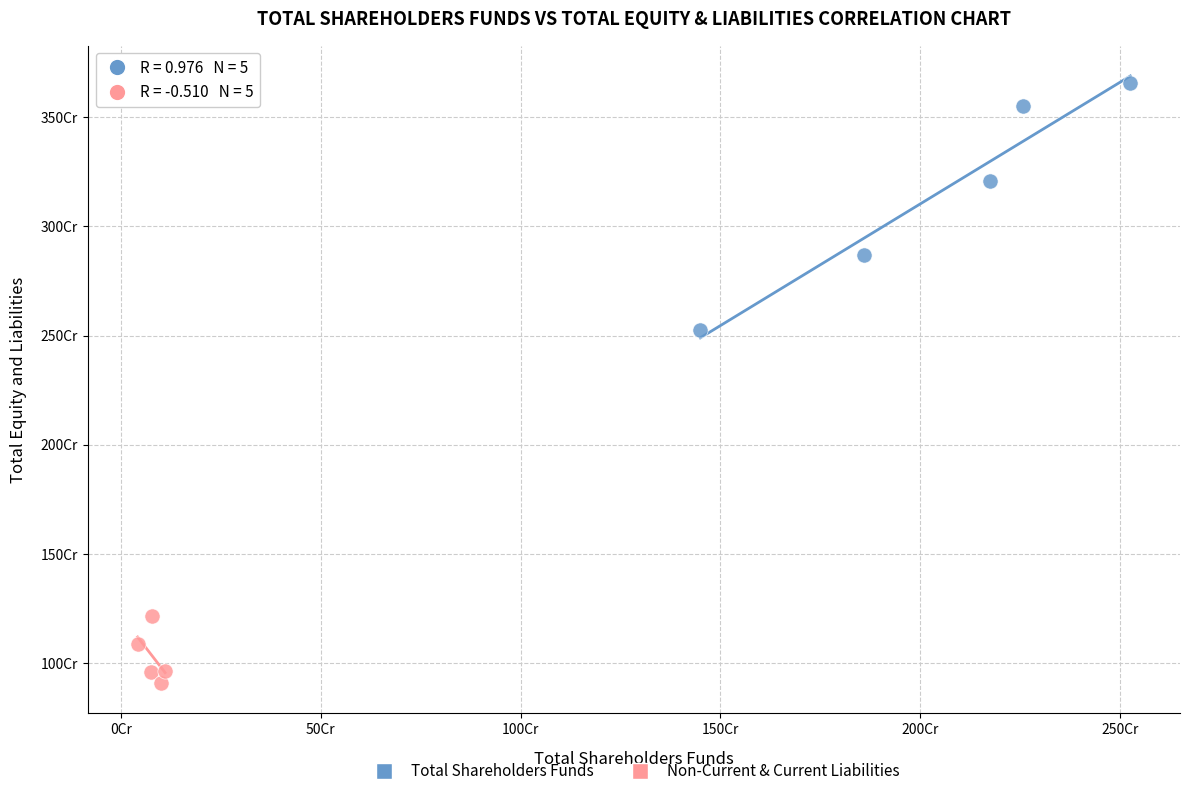

What are all the series names shown in the legend?

Total Shareholders Funds, Non-Current & Current Liabilities